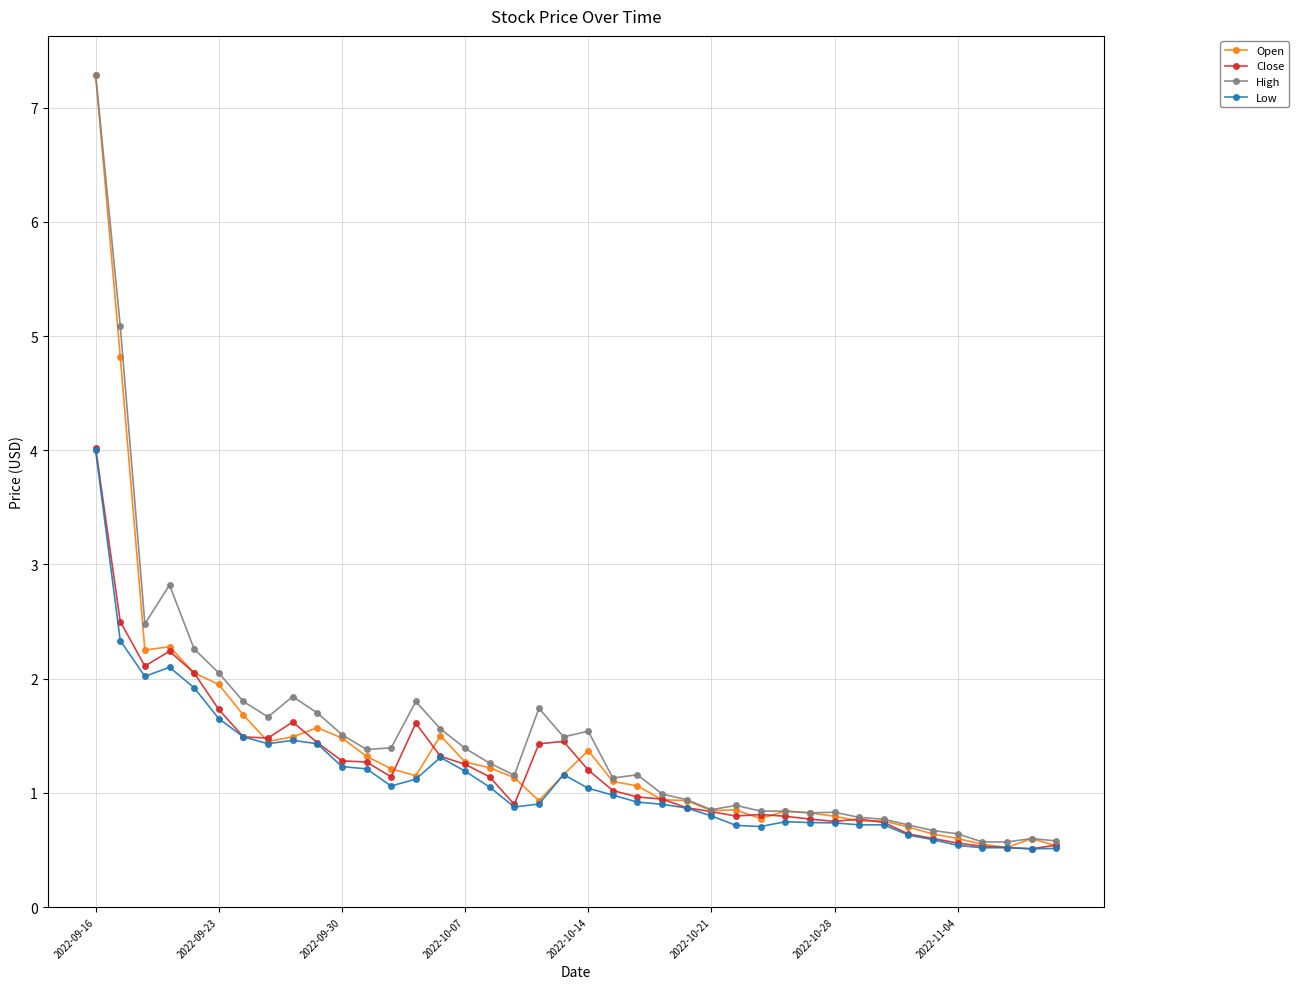

Which series has the largest range (max minus min)?

Open